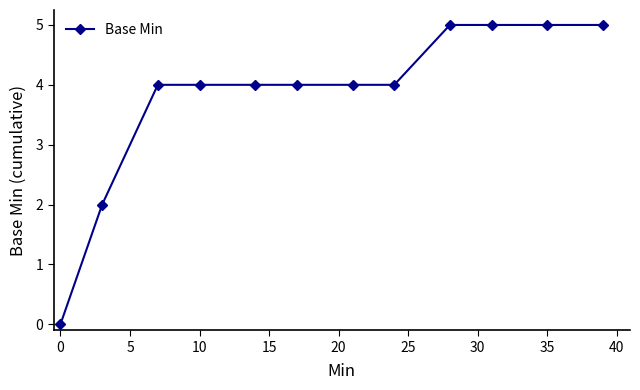

What is the value of the 11th point from the left?

5